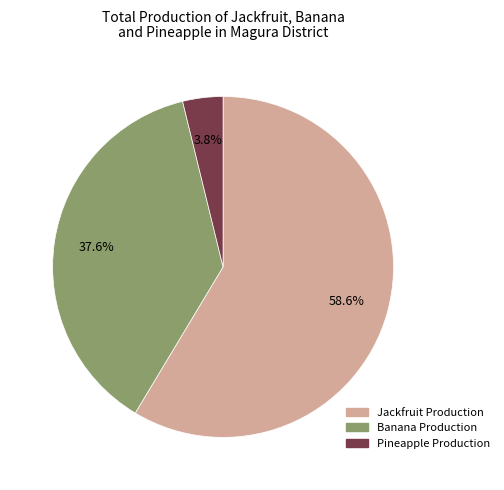

Does any single category account for the majority?

Yes